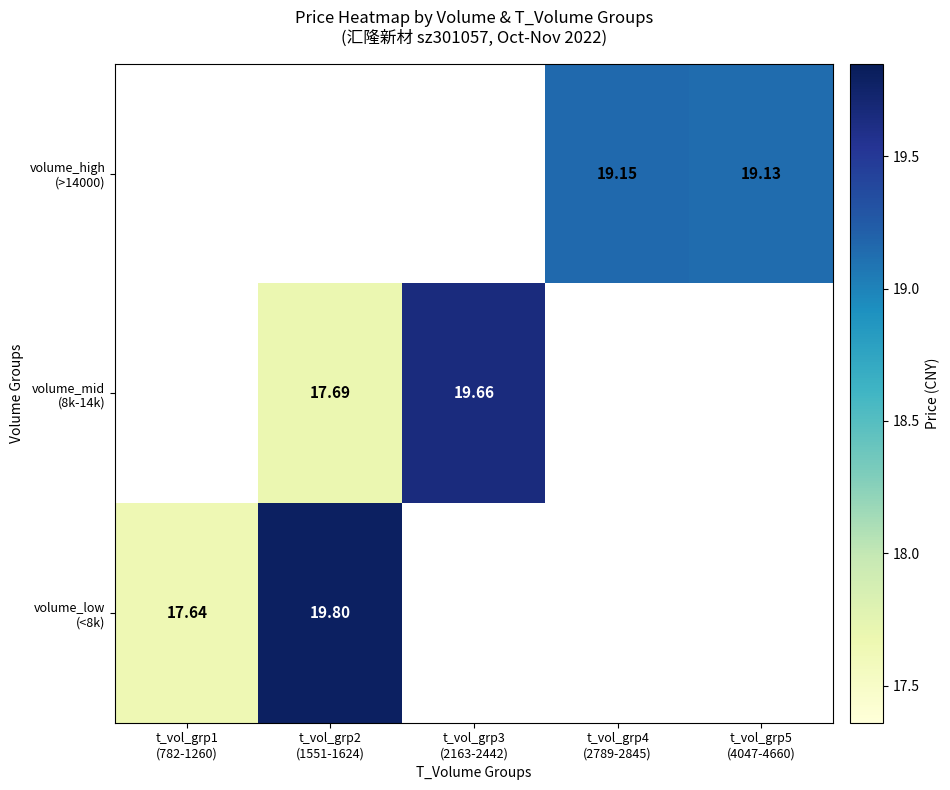

Is it true that volume_mid (8k-14k) equals 29.1 at t_vol_grp3 (2163-2442)?

False